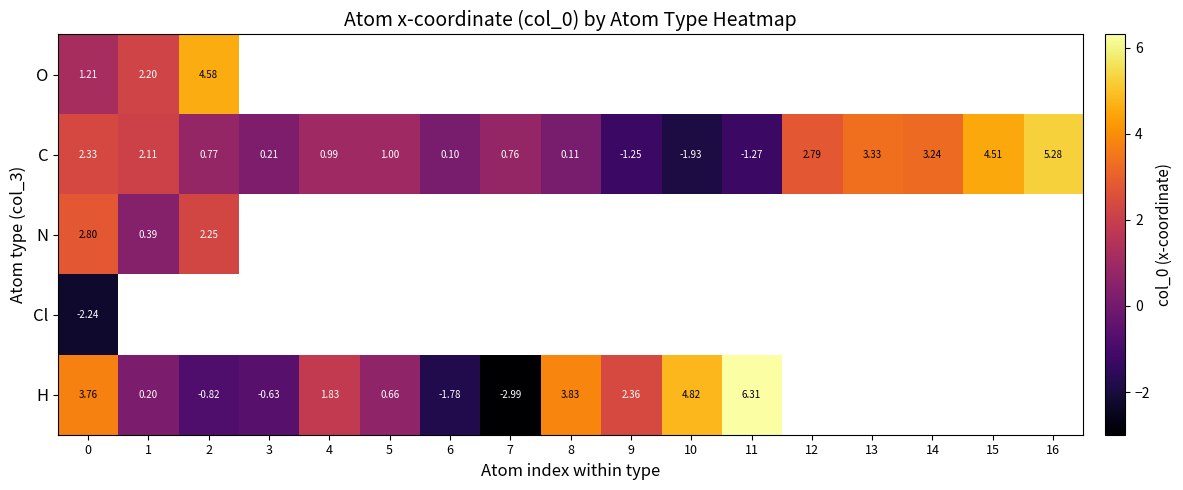

Is the value of H at 3 greater than the value of C at 2?

No